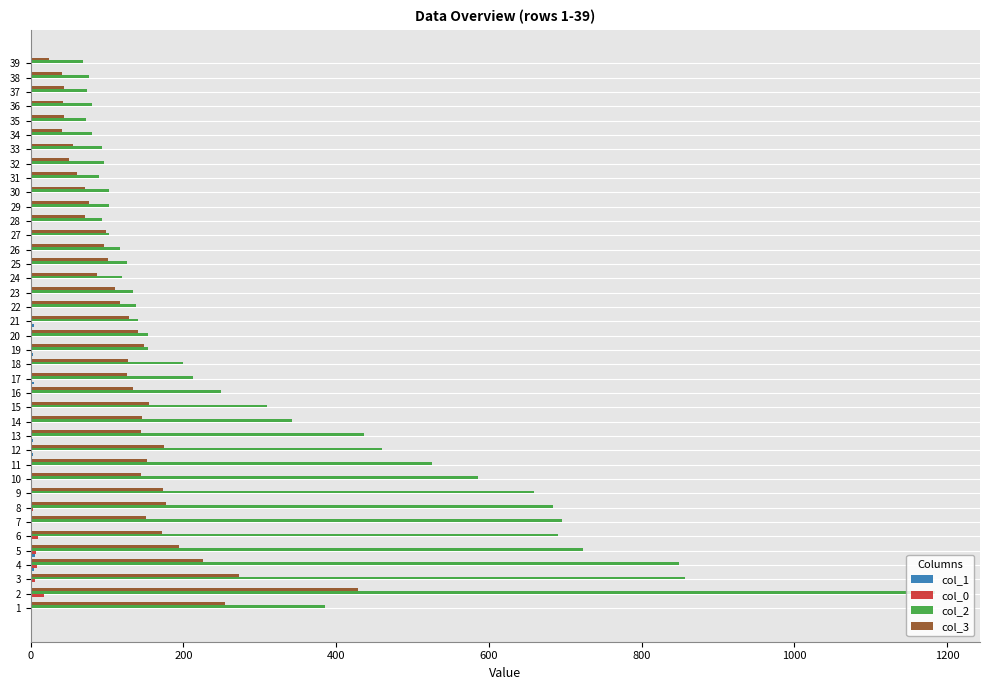

Is the value of col_0 at 29 greater than the value of col_3 at 24?

No